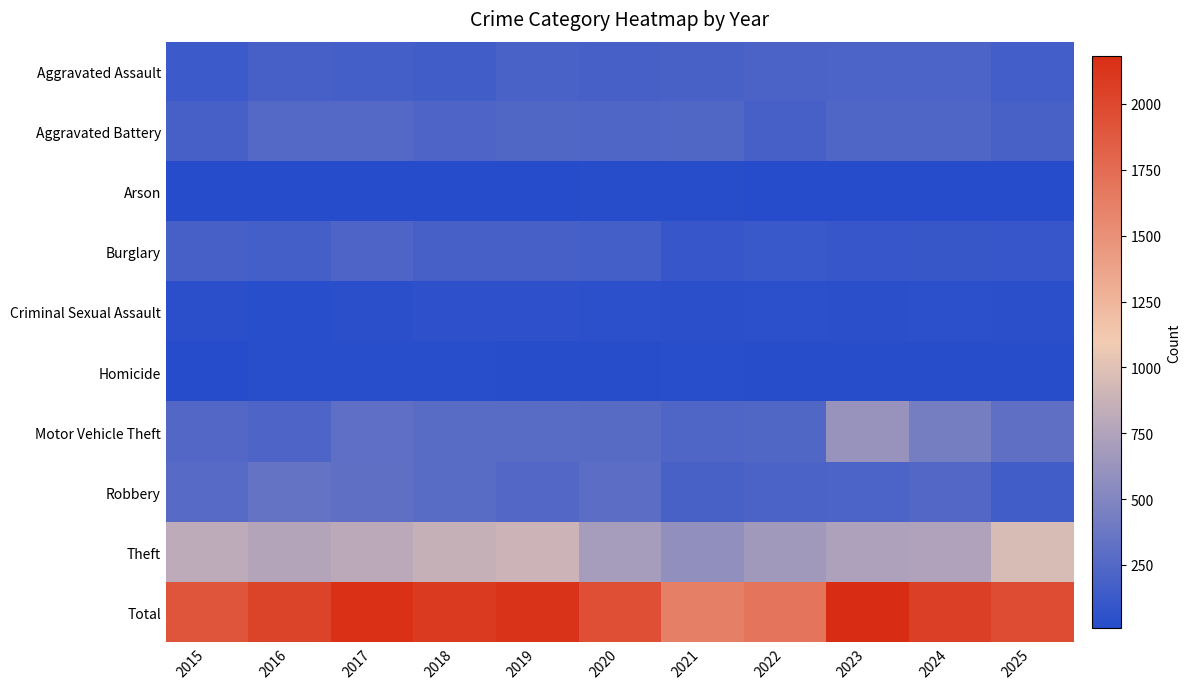

List the series in order of their peak value, highest first.

Total, Theft, Motor Vehicle Theft, Robbery, Aggravated Battery, Burglary, Aggravated Assault, Criminal Sexual Assault, Homicide, Arson